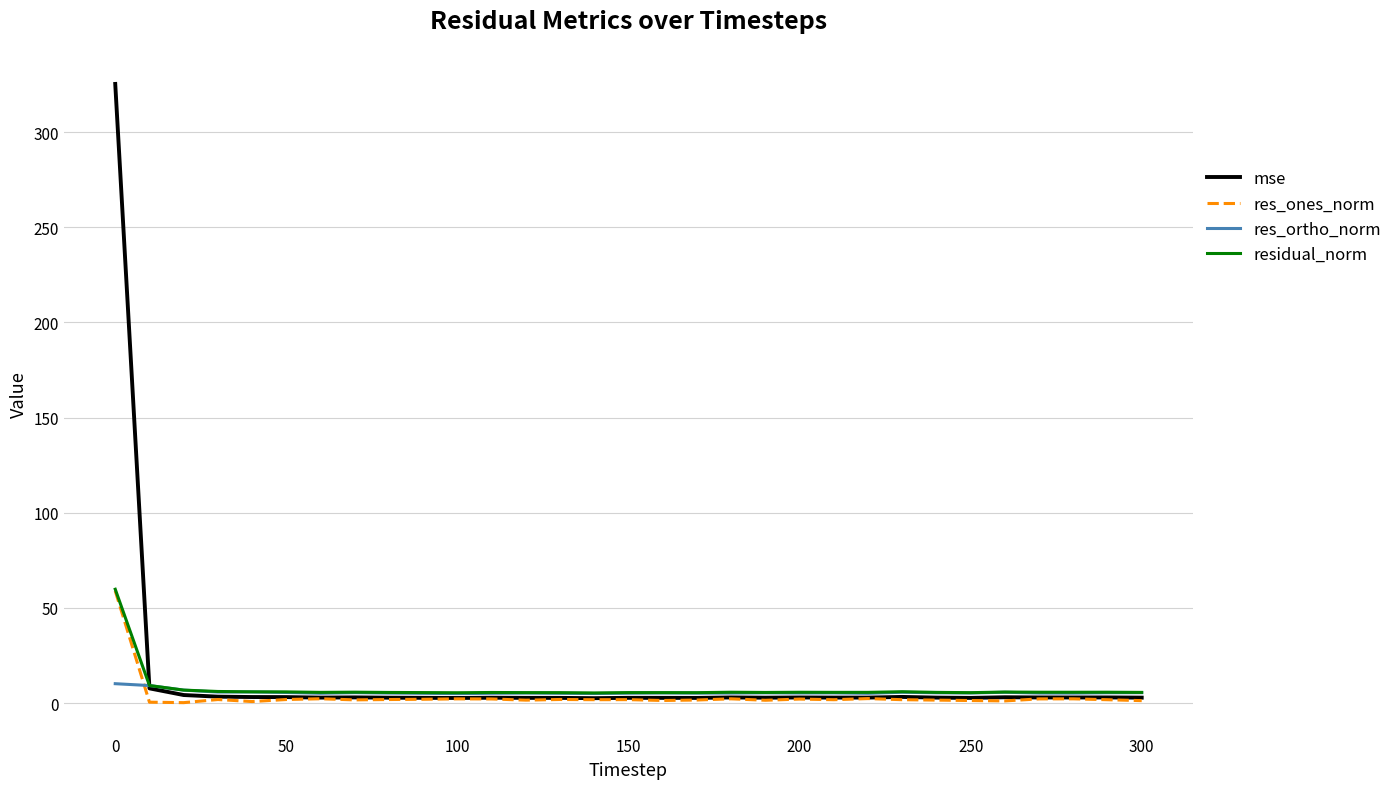

Which series has the largest range (max minus min)?

mse